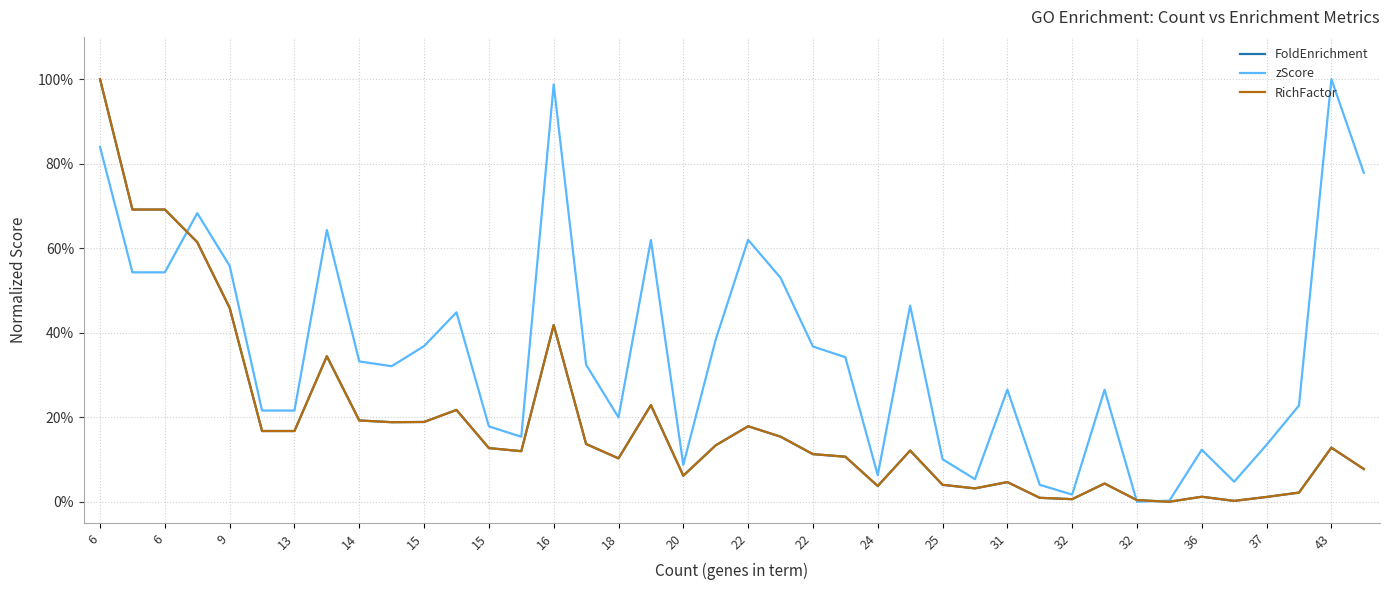

Is this an area chart (filled region under the line)?

No